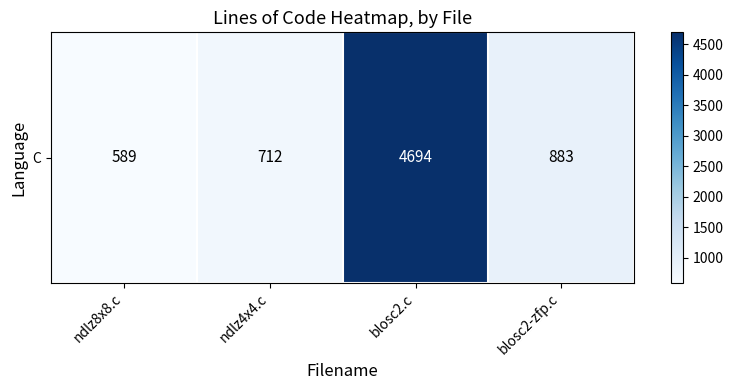

Reading left to right, what are all the values shown in this chart?

ndlz8x8.c=589	ndlz4x4.c=712	blosc2.c=4694	blosc2-zfp.c=883